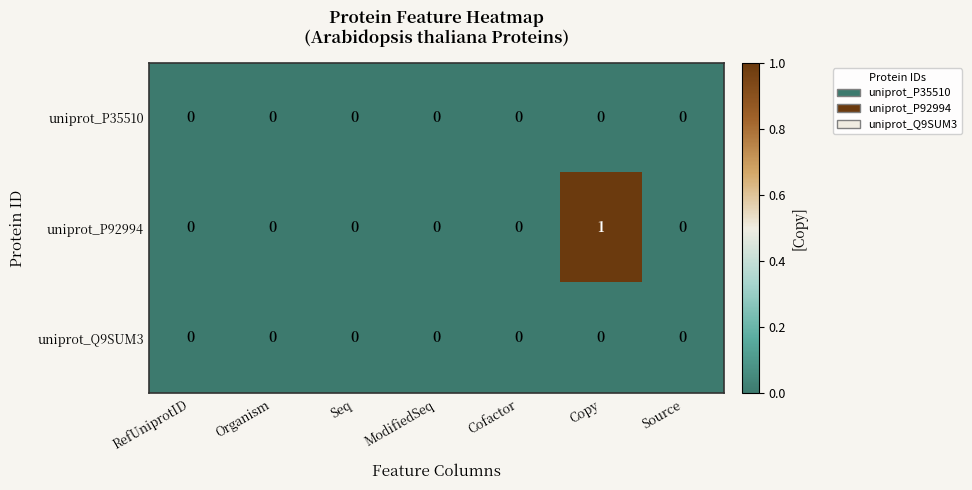

How many series are shown in this chart?

3